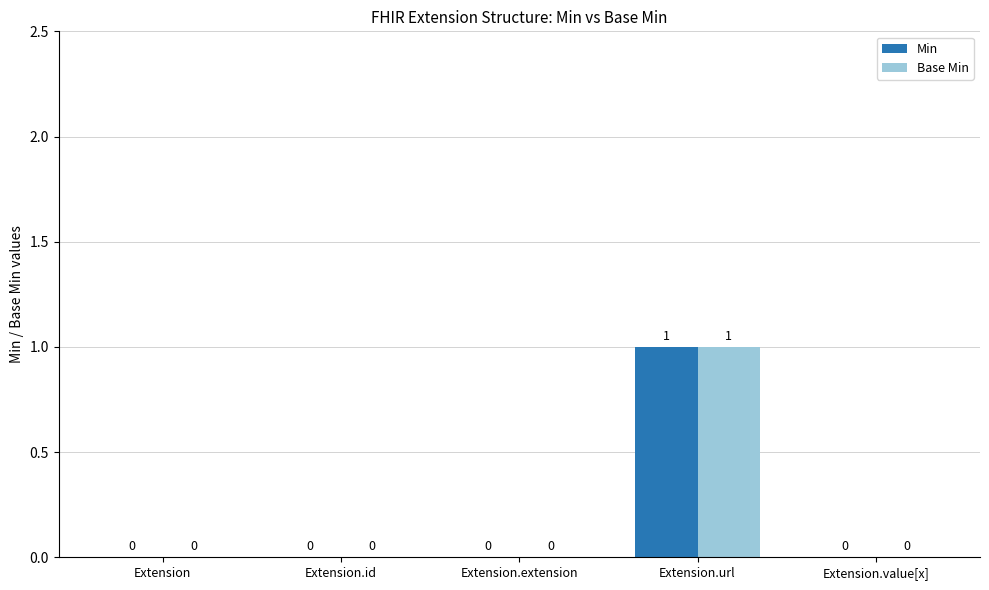

Reading left to right, list all the values displayed in this chart.

Min: Extension=0	Extension.id=0	Extension.extension=0	Extension.url=1	Extension.value[x]=0
Base Min: Extension=0	Extension.id=0	Extension.extension=0	Extension.url=1	Extension.value[x]=0